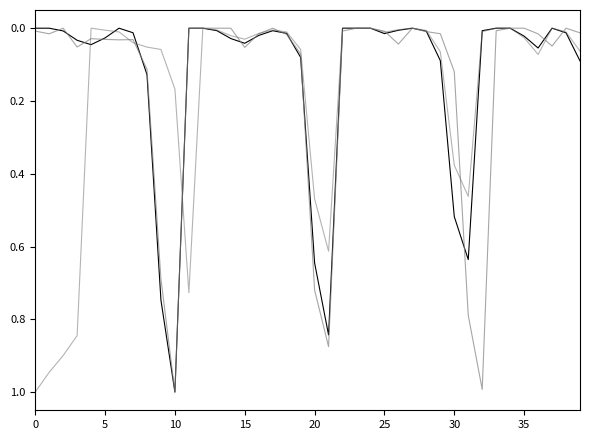

What is the label of the 27th point from the left?

26